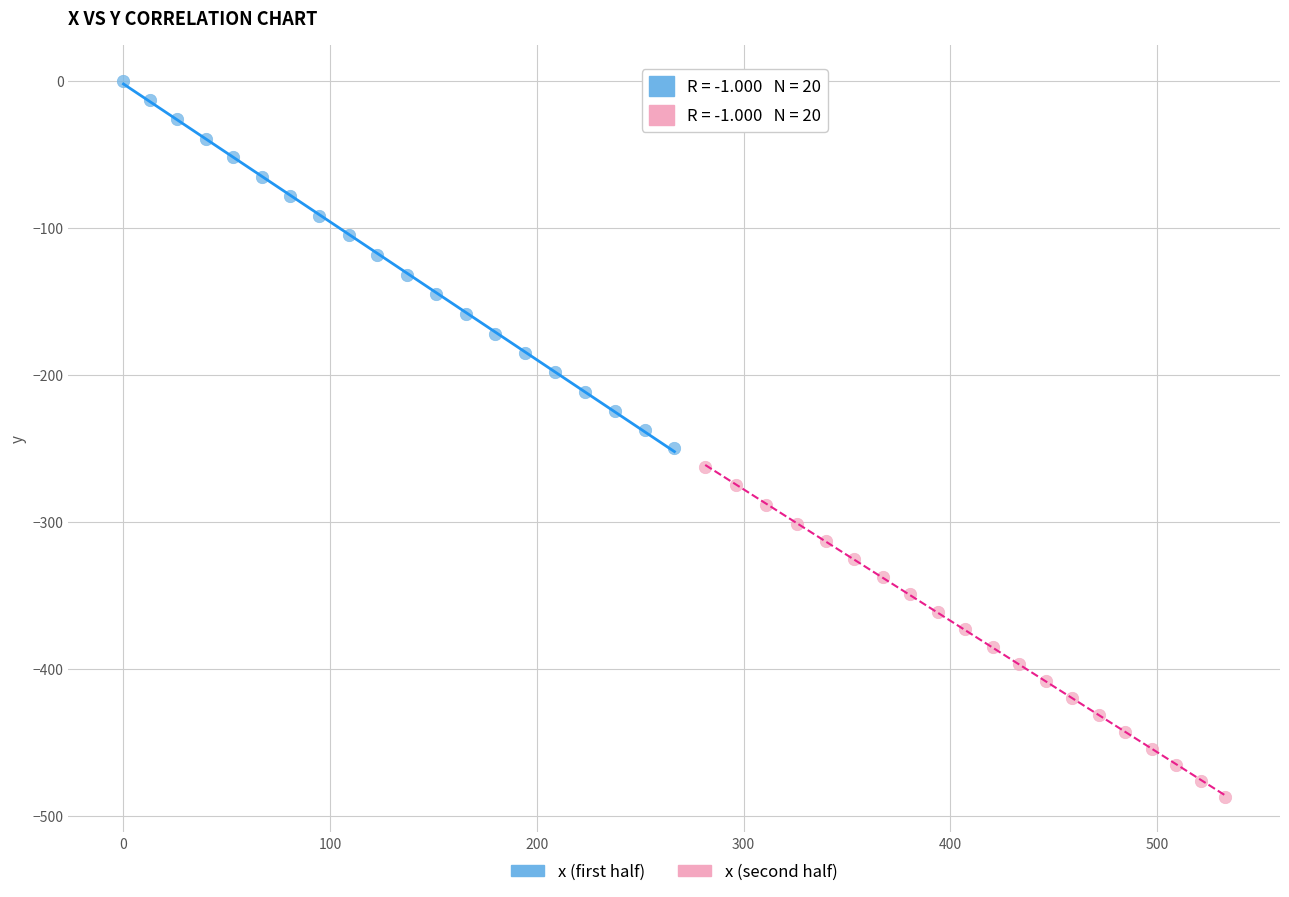

Which series has the widest spread of Y values?

x (first half)